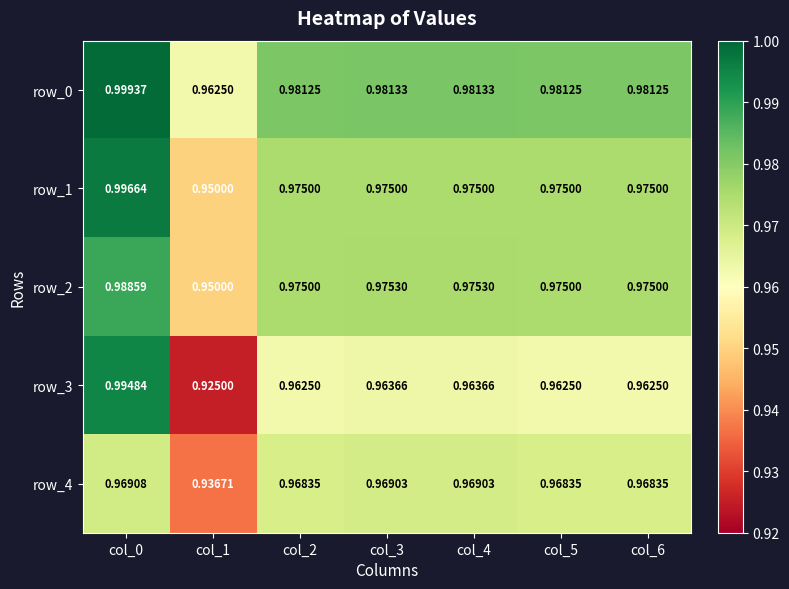

Reading right to left, extract all data points from this chart.

row_0: col_6=1.0	col_5=1.0	col_4=1.0	col_3=1.0	col_2=1.0	col_1=1.0	col_0=1.0
row_1: col_6=1.0	col_5=1.0	col_4=1.0	col_3=1.0	col_2=1.0	col_1=0.9	col_0=1.0
row_2: col_6=1.0	col_5=1.0	col_4=1.0	col_3=1.0	col_2=1.0	col_1=0.9	col_0=1.0
row_3: col_6=1.0	col_5=1.0	col_4=1.0	col_3=1.0	col_2=1.0	col_1=0.9	col_0=1.0
row_4: col_6=1.0	col_5=1.0	col_4=1.0	col_3=1.0	col_2=1.0	col_1=0.9	col_0=1.0